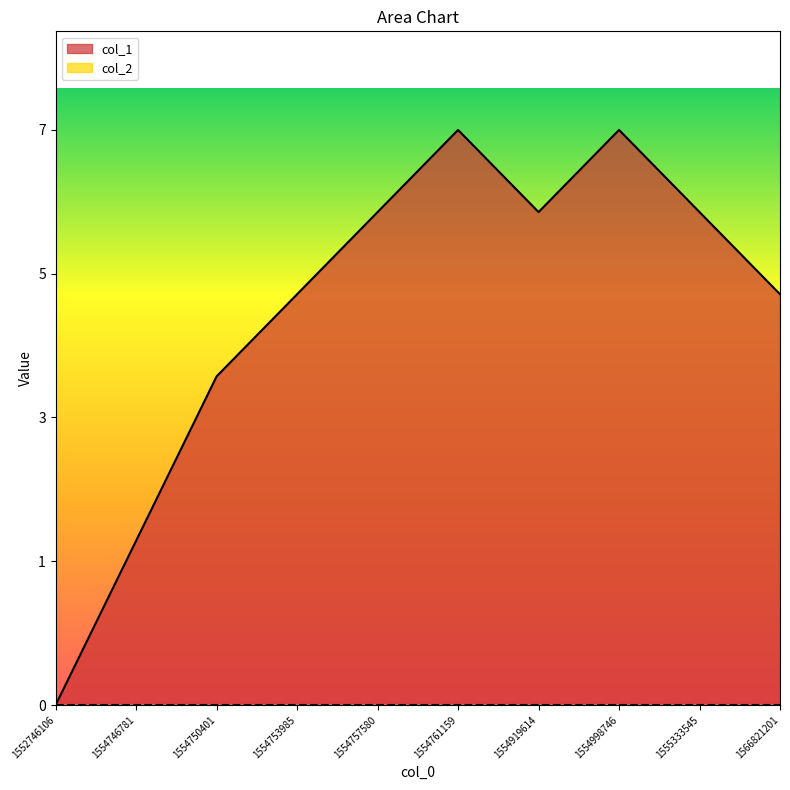

What is the ratio of the value at 1554750401 to the value at 1554746781?

2.0